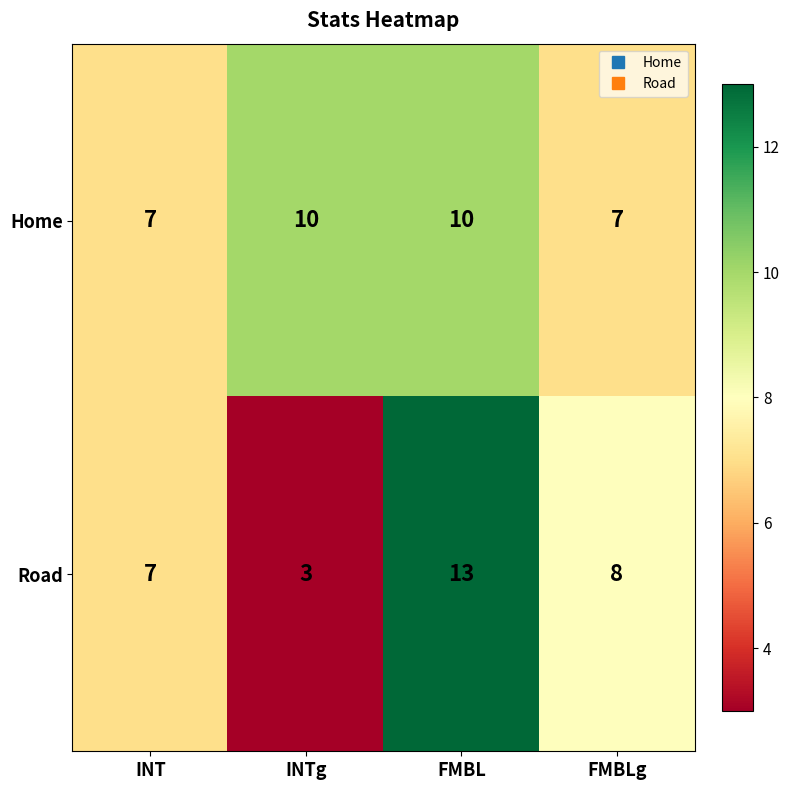

Reading left to right, extract all data points from this chart.

Home: 7	10	10	7
Road: 7	3	13	8